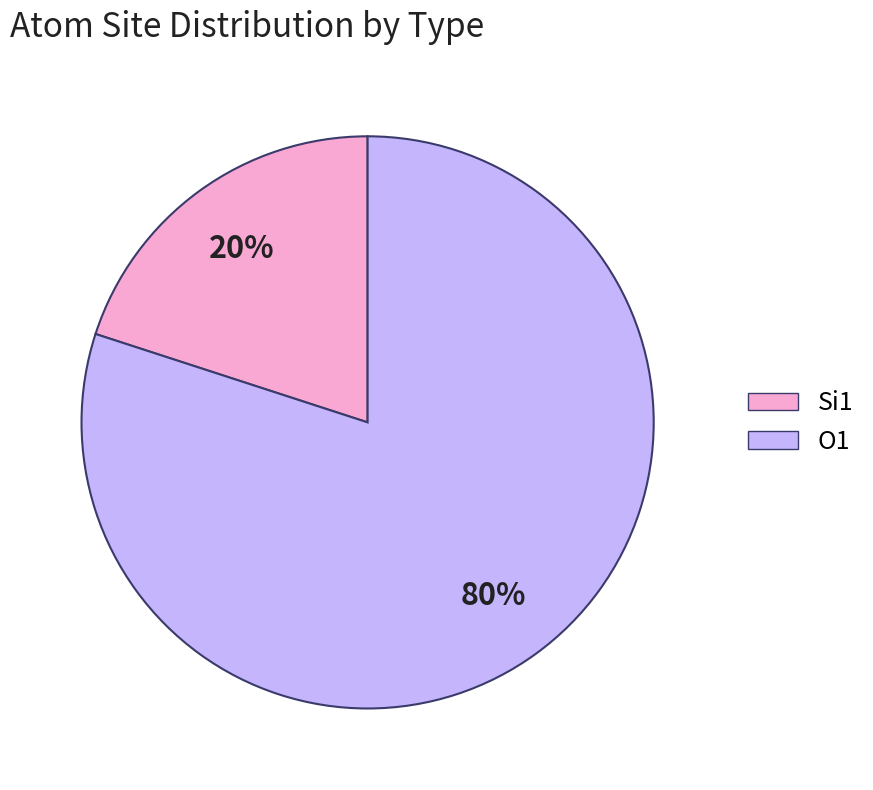

Do Si1 and O1 together represent more than half of the pie?

Yes